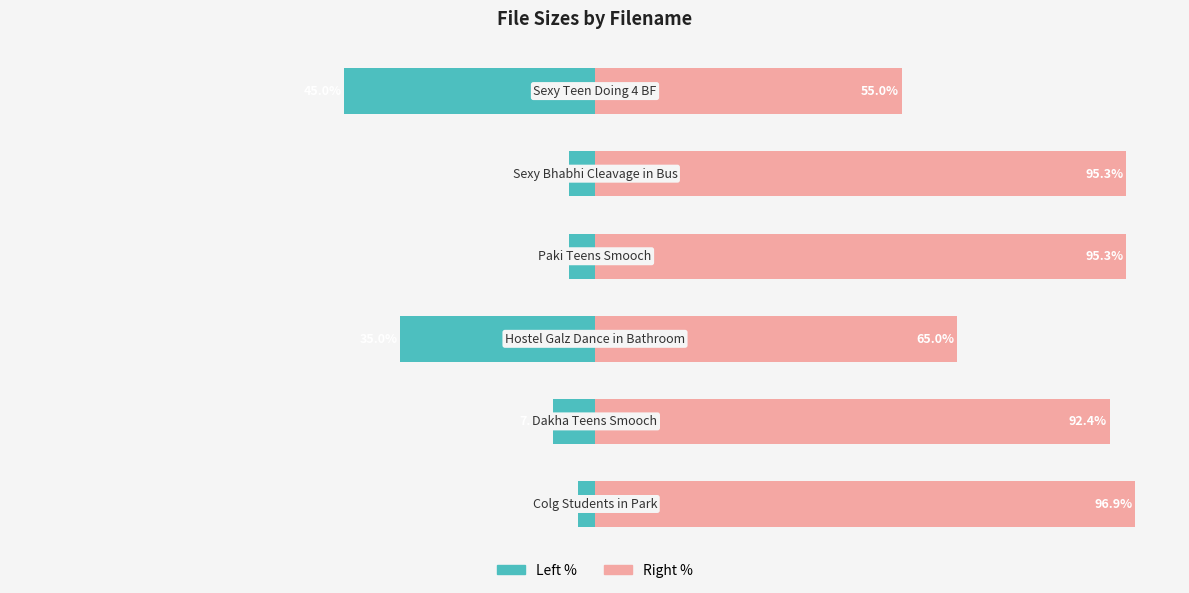

Reading right to left, extract all data points from this chart.

Left (teal): 5=-45.0	4=-4.7	3=-4.7	2=-35.0	1=-7.6	0=-3.1
Right (pink): 5=55.0	4=95.3	3=95.3	2=65.0	1=92.4	0=96.9